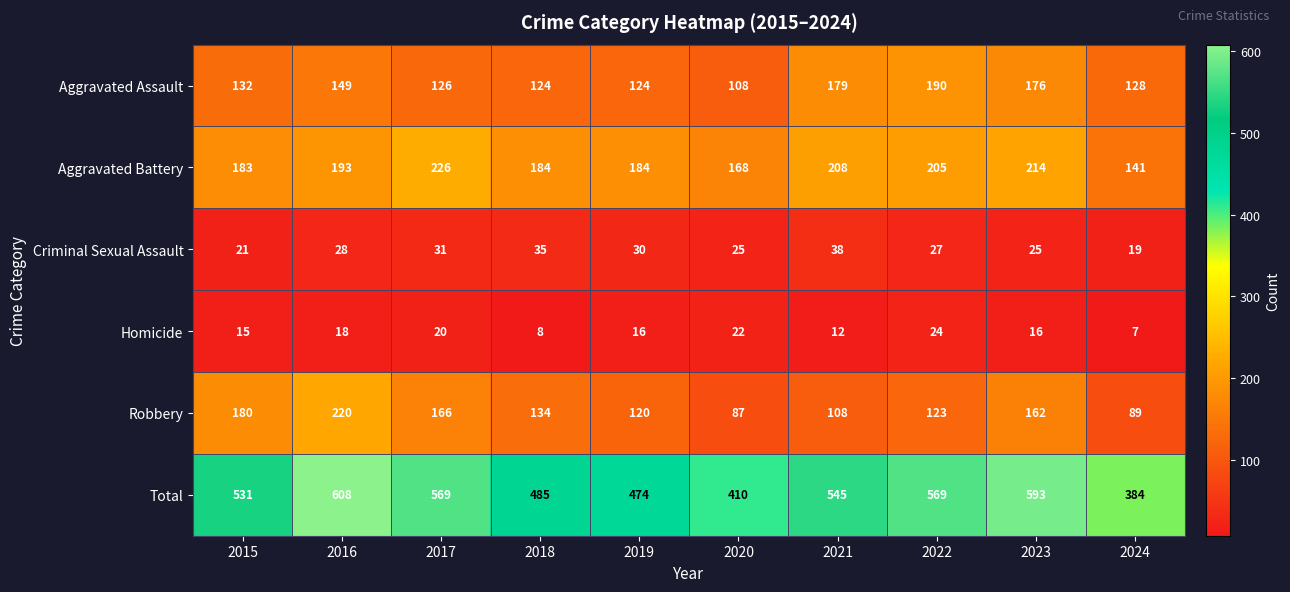

What is the total value across all series at 2016?

1216